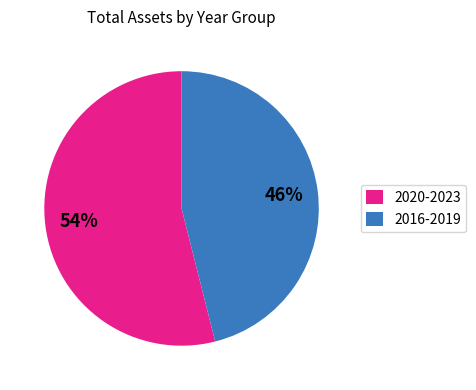

To the nearest percent, what percentage of the pie is 2016-2019?

46%